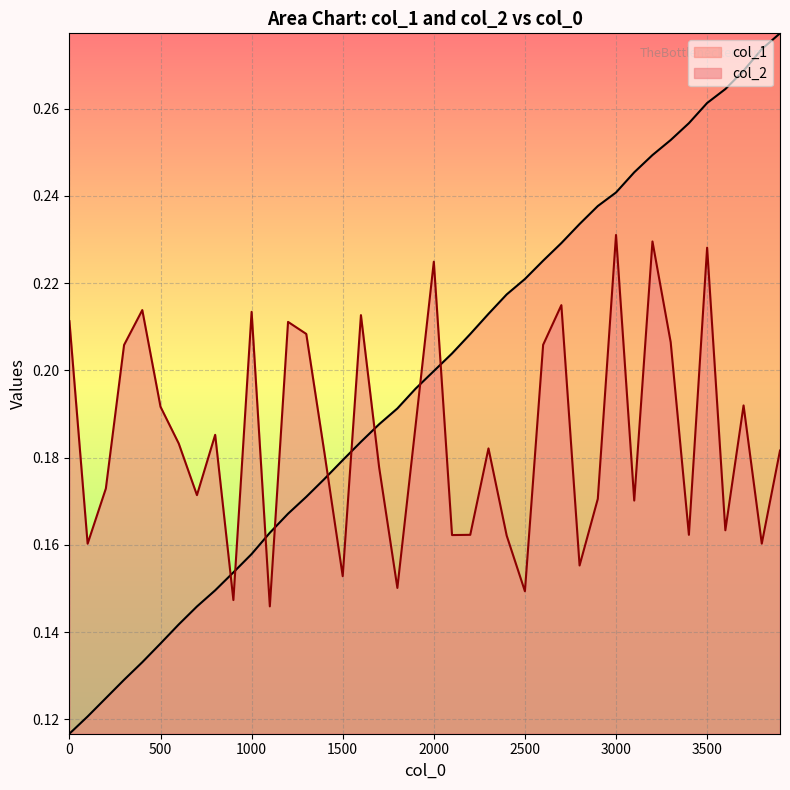

True or false: col_1 and col_2 intersect in this chart.

True